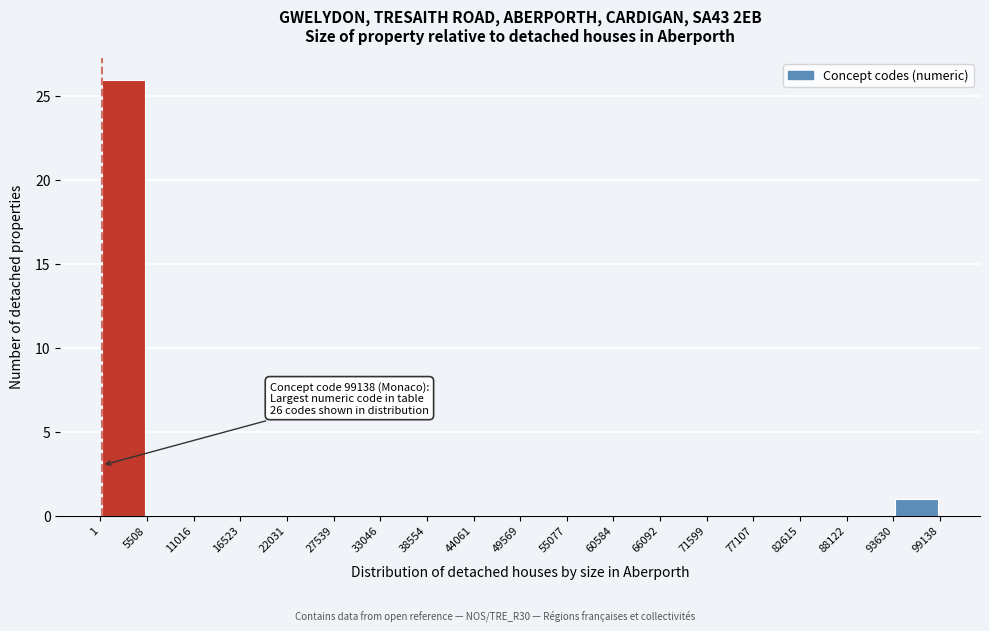

Over which range of the x-axis is the bar tallest?

1 to 5508